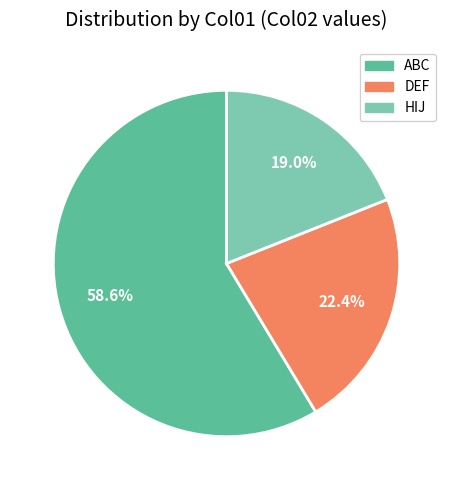

To the nearest percent, what is the difference between the HIJ and ABC slice percentages?

40%